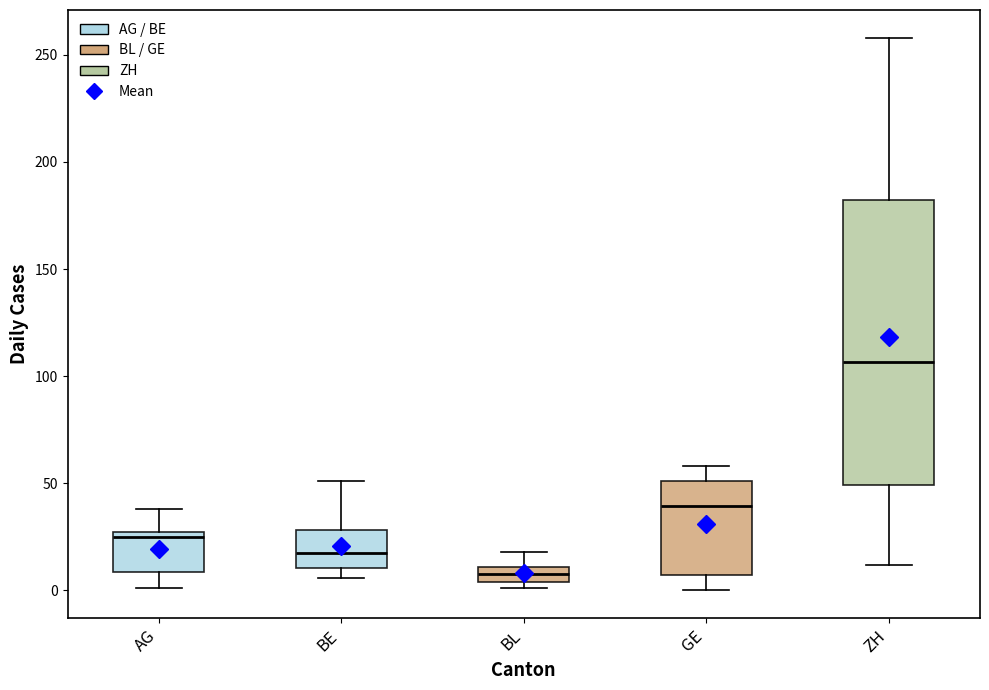

Which box's median line is the lowest?

BL